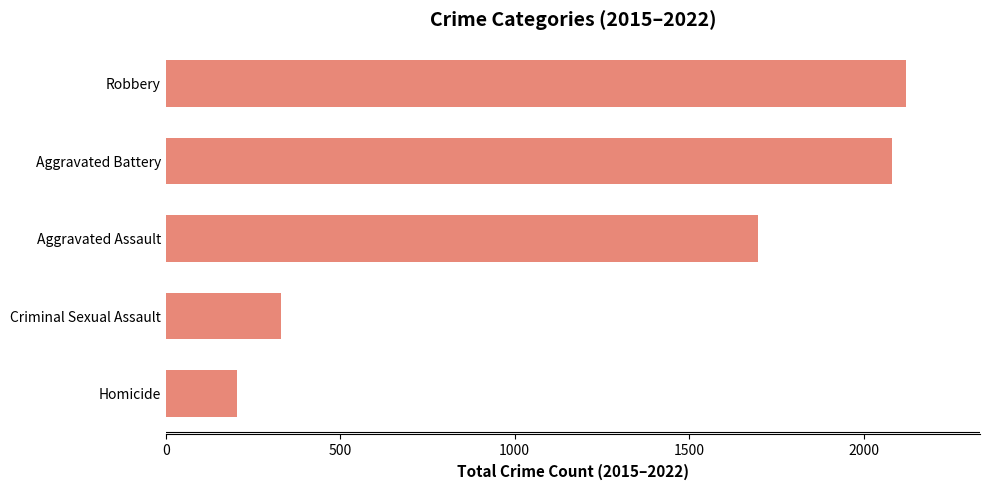

How many bars are there in total?

5